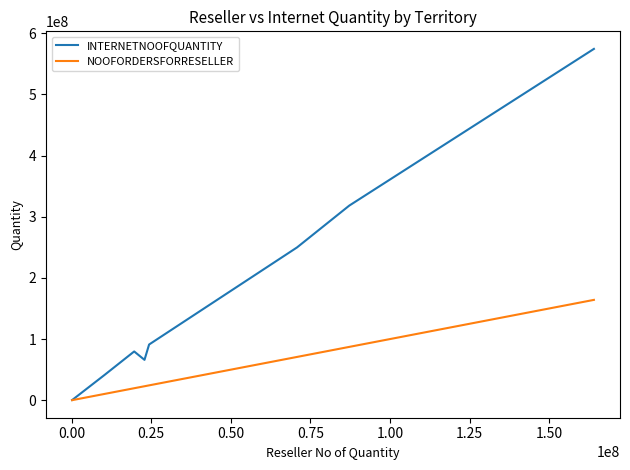

Which series has the largest total across all categories?

INTERNETNOOFQUANTITY